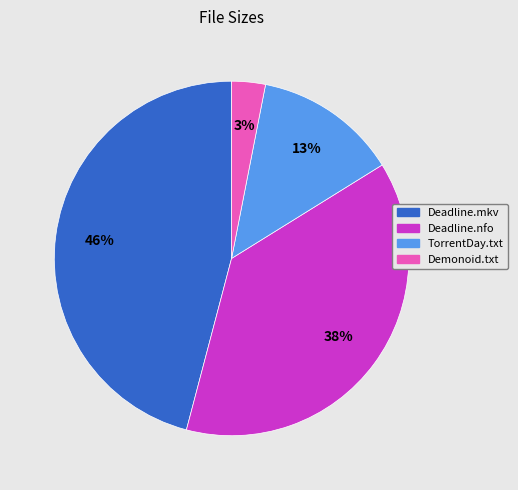

Which slice is the largest?

Deadline.mkv